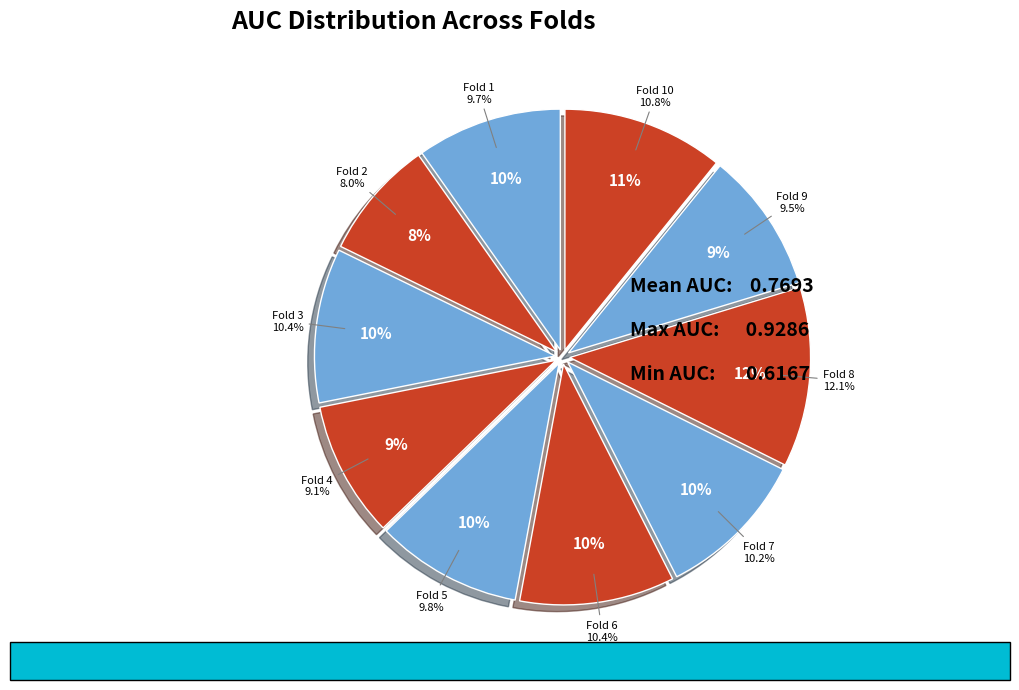

Is there any slice that represents more than half of the pie?

No